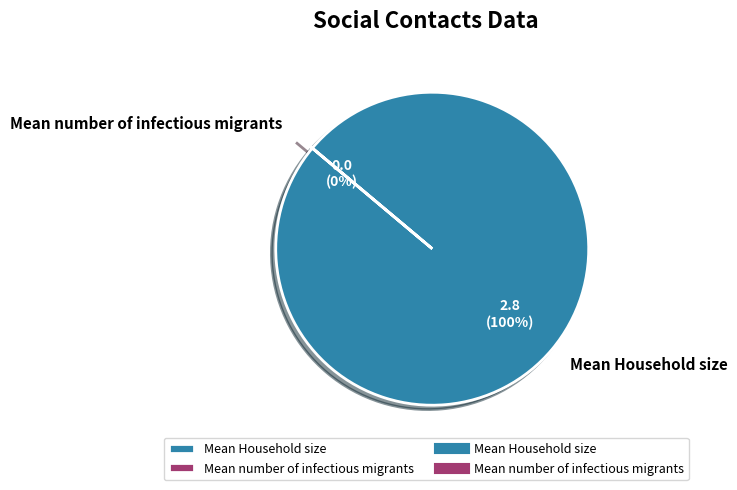

How many slices are in this pie chart?

2